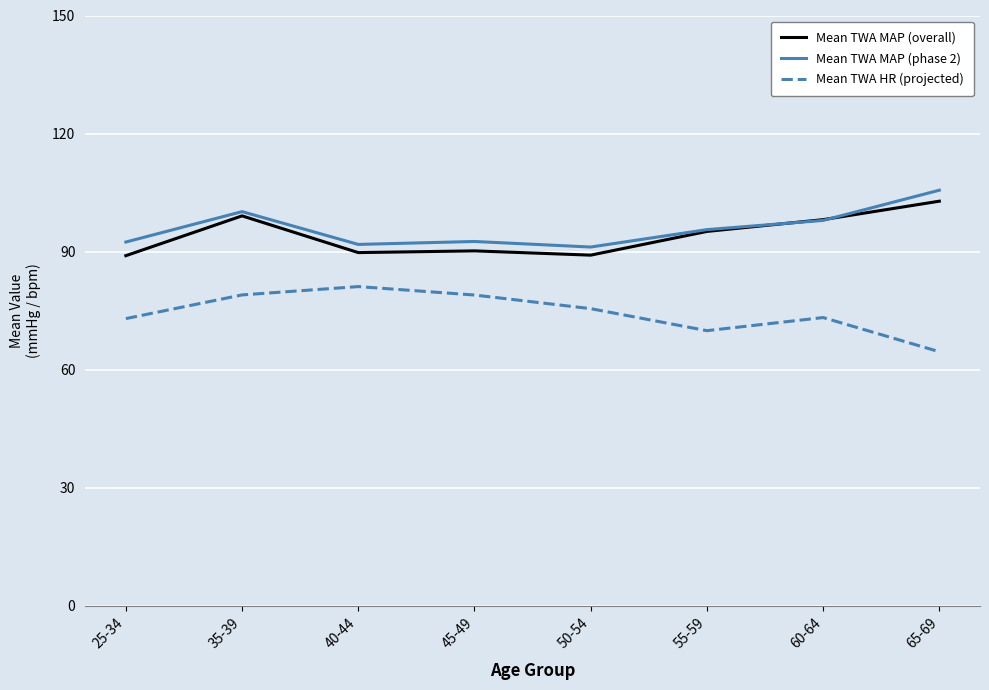

What is the spread (max minus min) of values at 40-44?

10.7